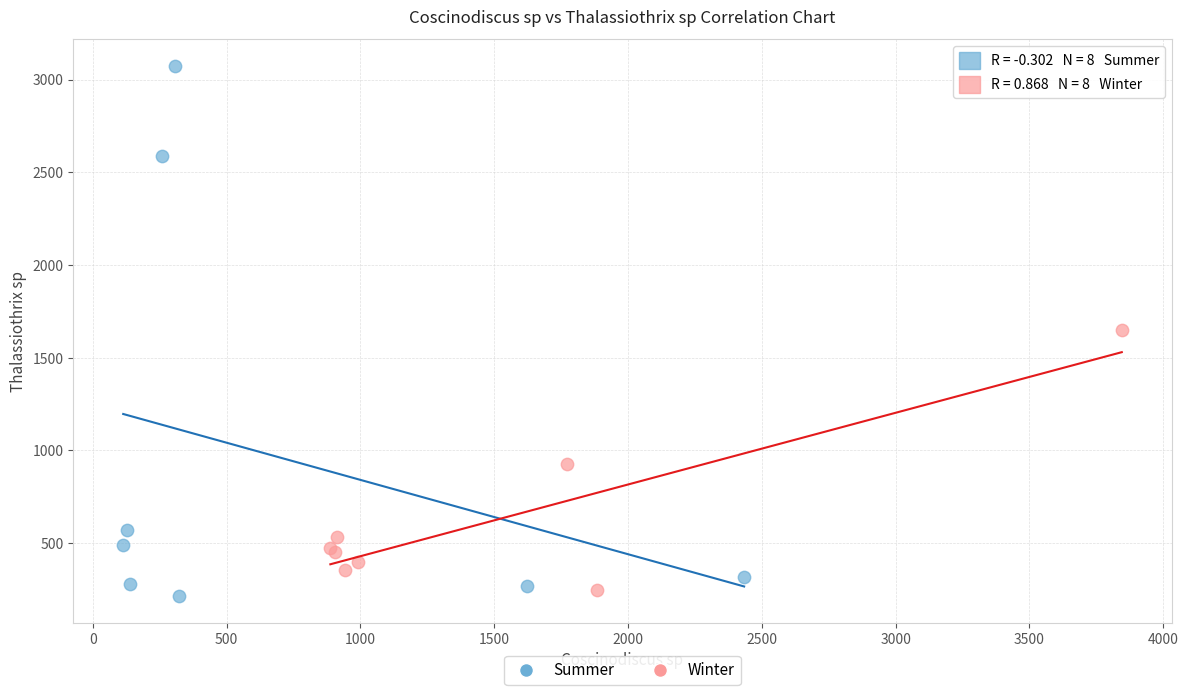

Which series reaches the minimum Y coordinate?

Summer